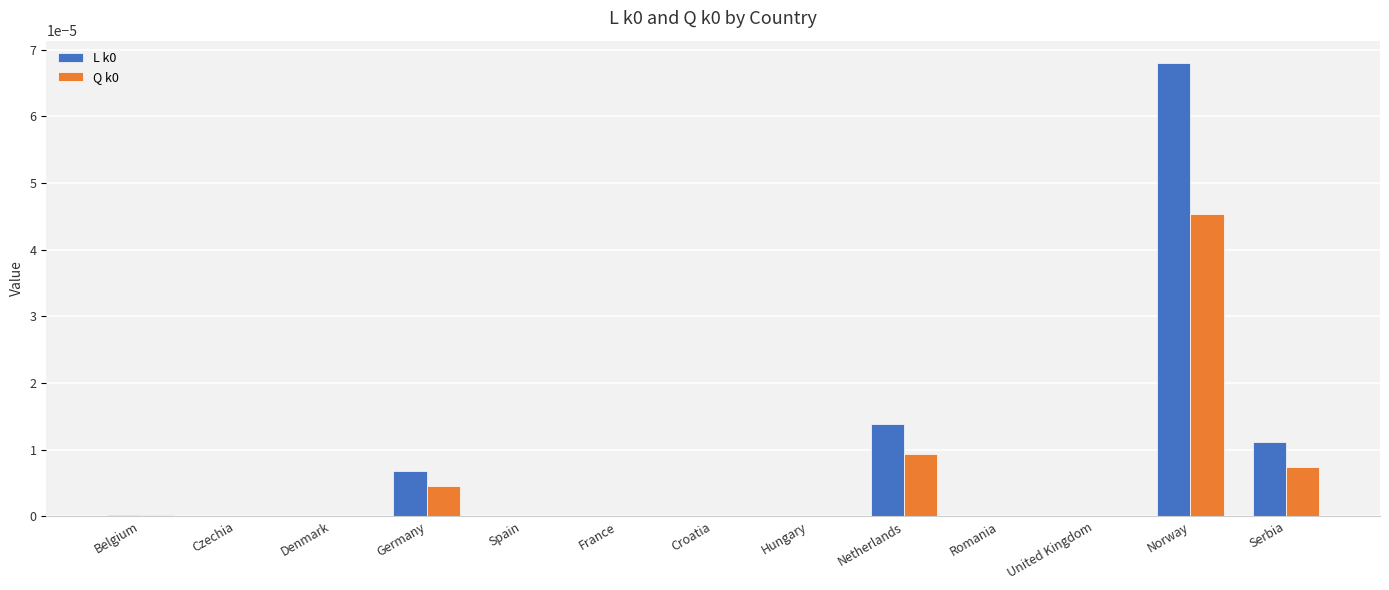

True or false: Q k0 has a value of 0.0 at Norway.

True